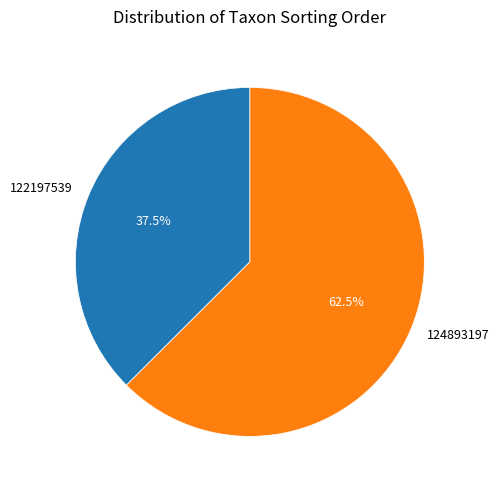

Which has a higher value, 124893197 or 122197539?

124893197